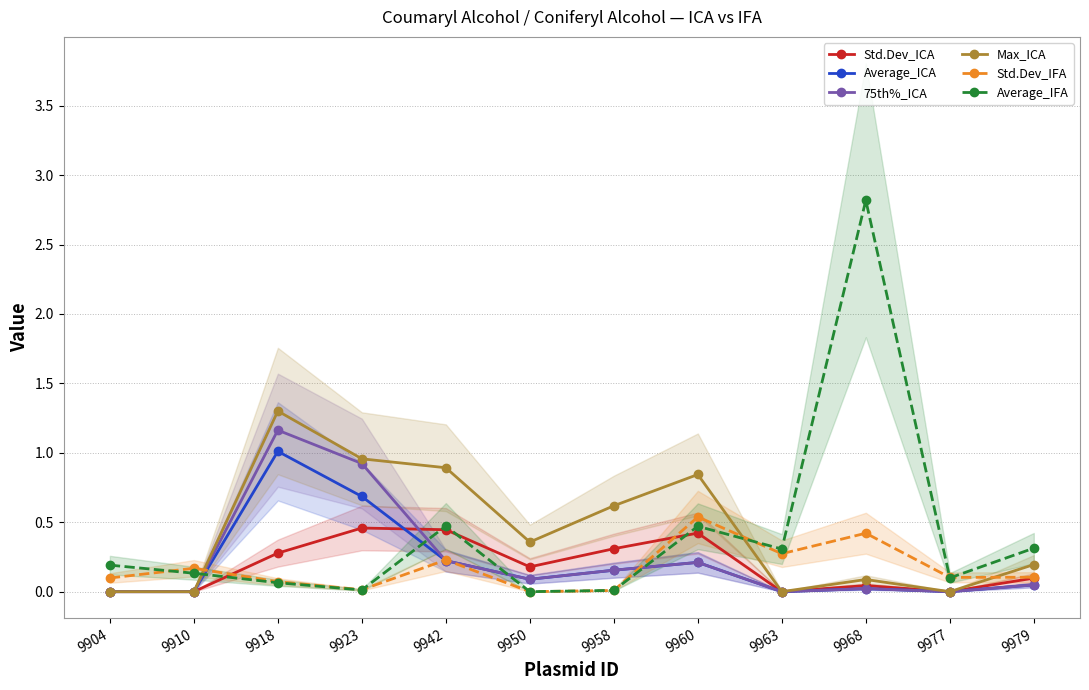

Where is 75th%_ICA nearest to the value 0?

9904